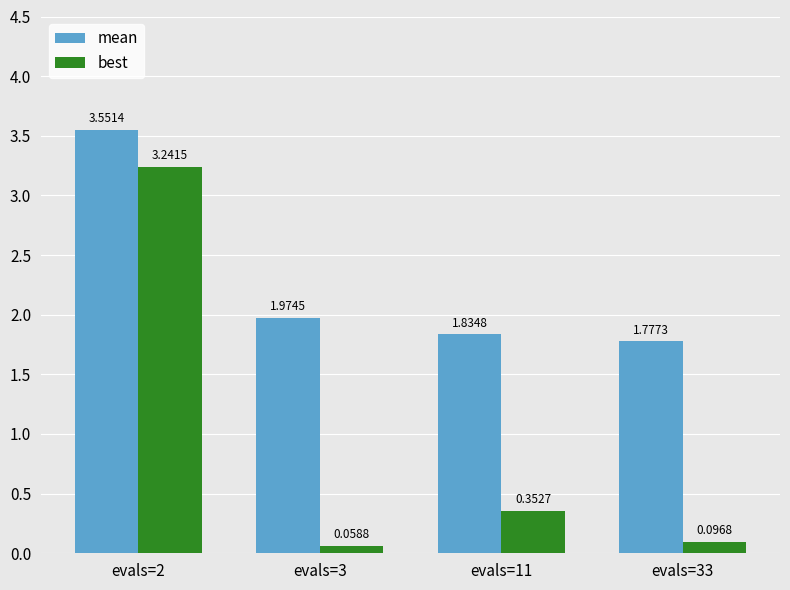

Rank the series by their average value, from lowest to highest.

best, mean